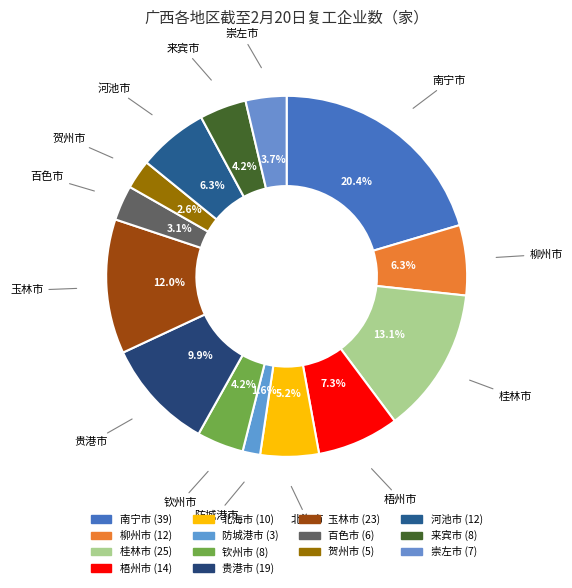

Does 贵港市 account for over 50% of the chart?

No